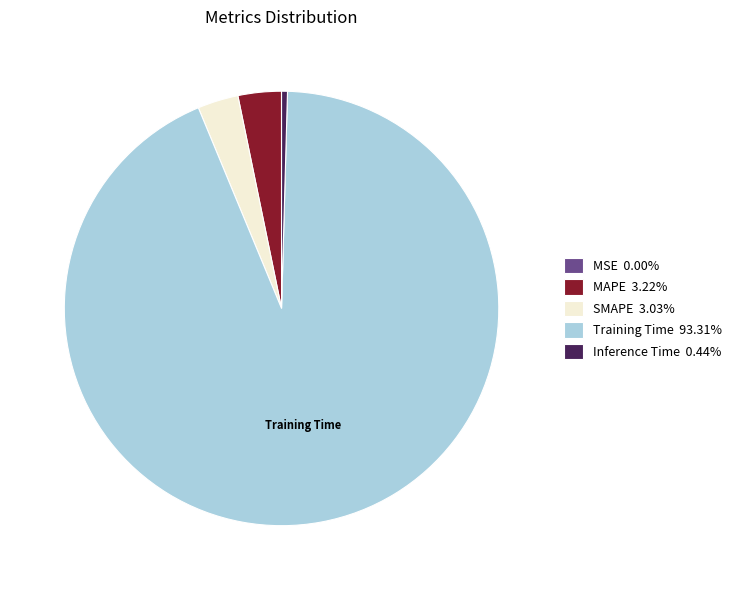

Is there a majority slice in this chart?

Yes